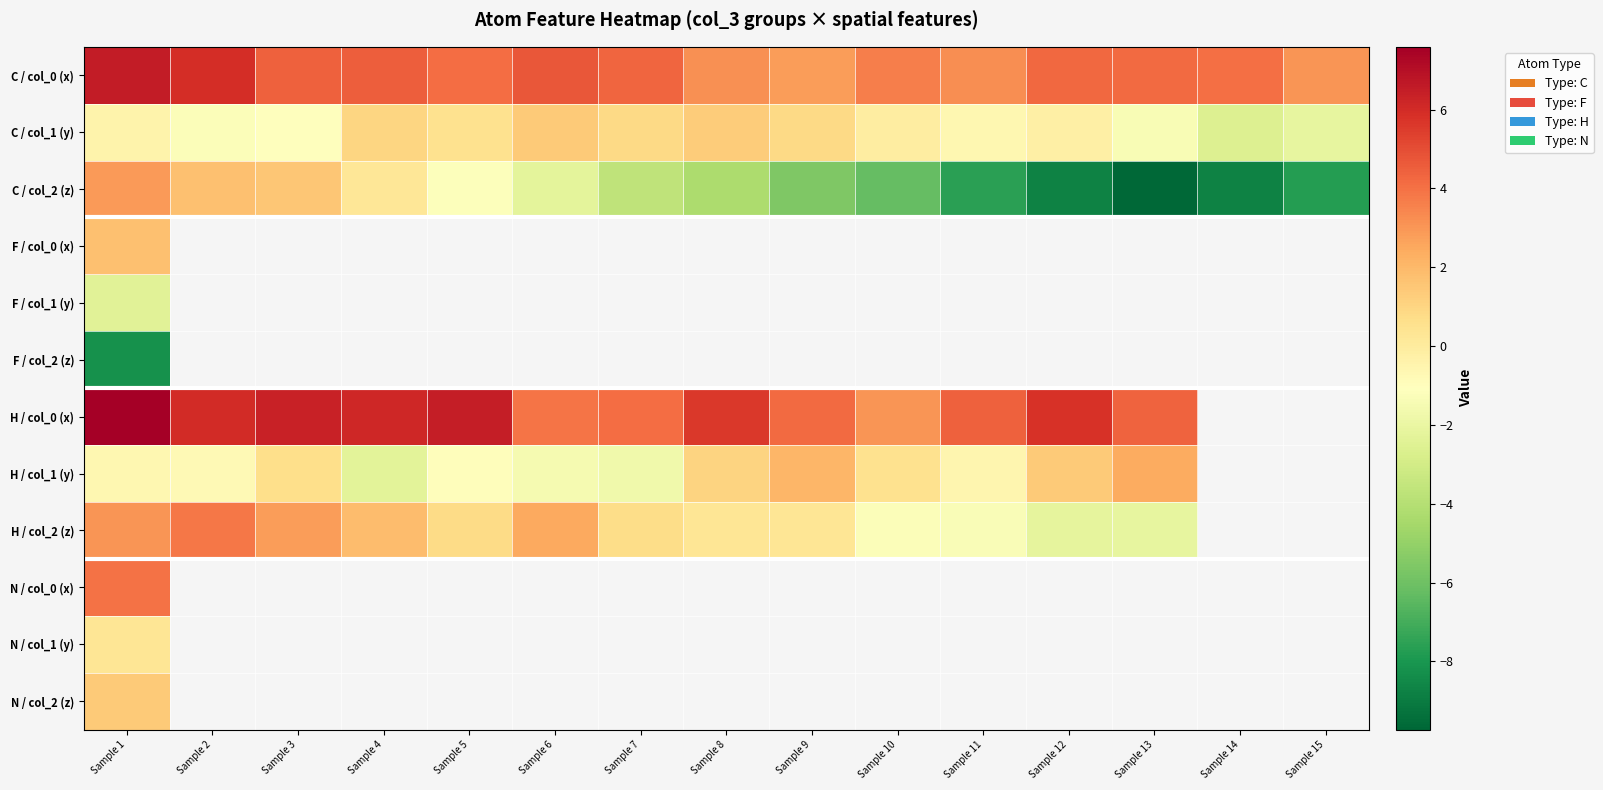

Which series has the largest total across all categories?

C / col_0 (x)